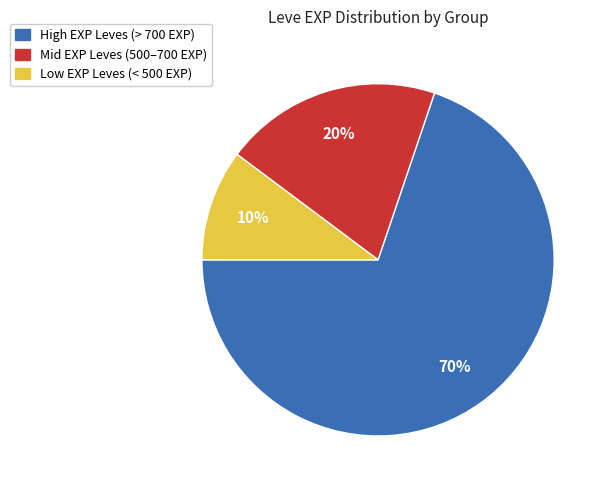

How many segments does this pie chart have?

3